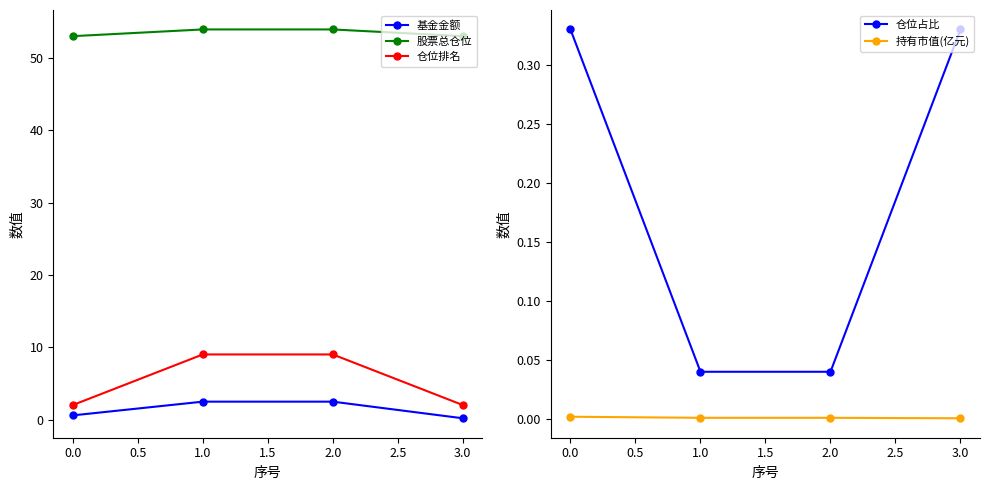

True or false: 股票总仓位 and 基金金额 cross at least once.

False